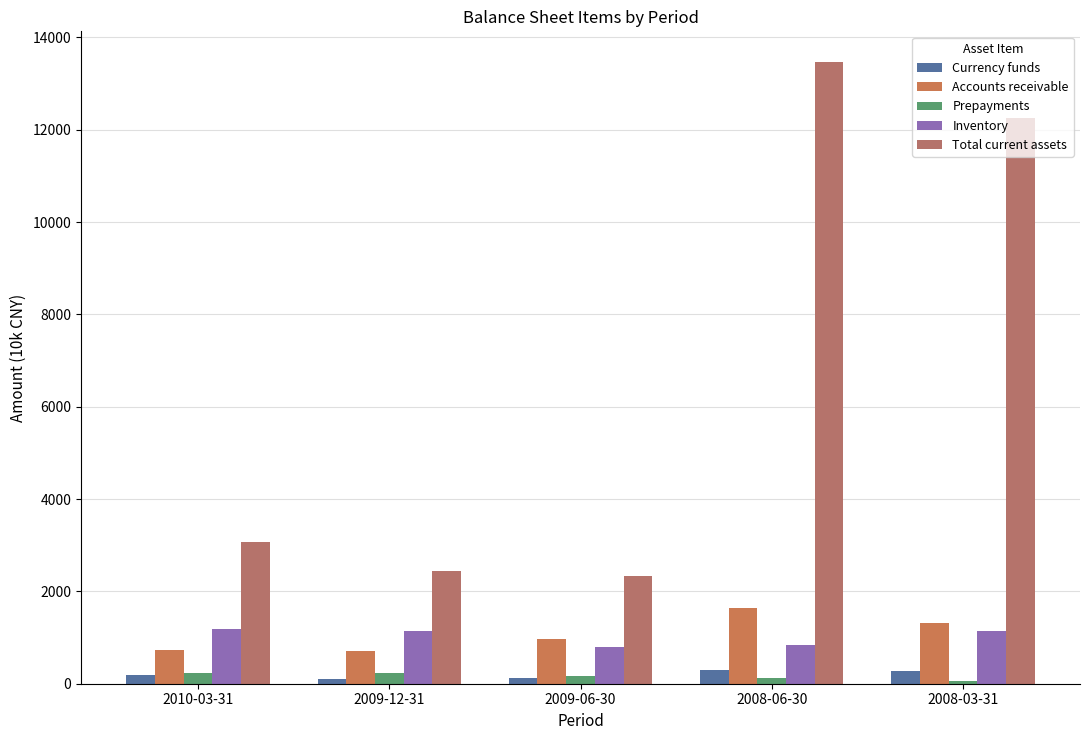

How many bars are there in each group?

5